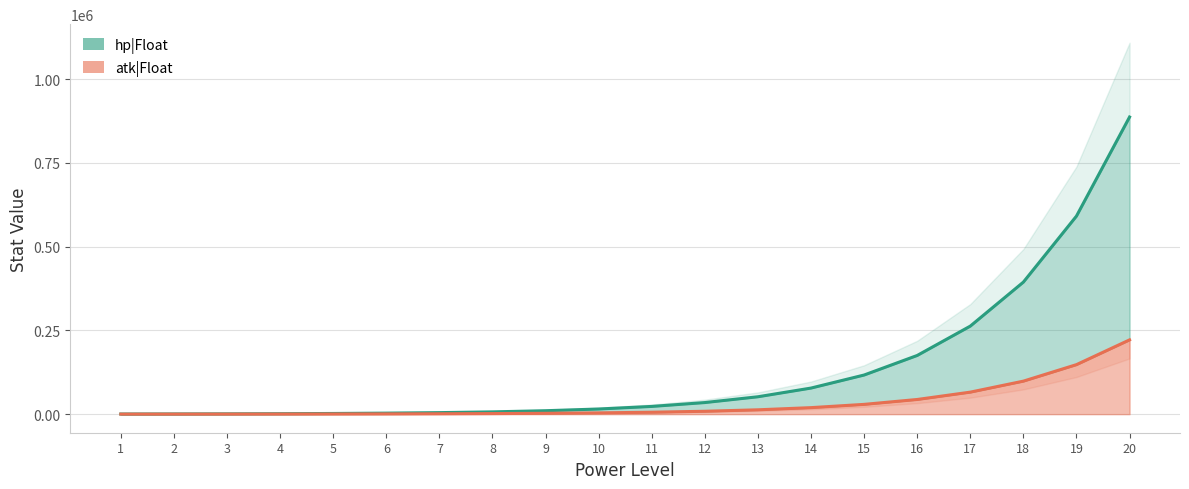

What are all the series names shown in the legend?

hp|Float, atk|Float